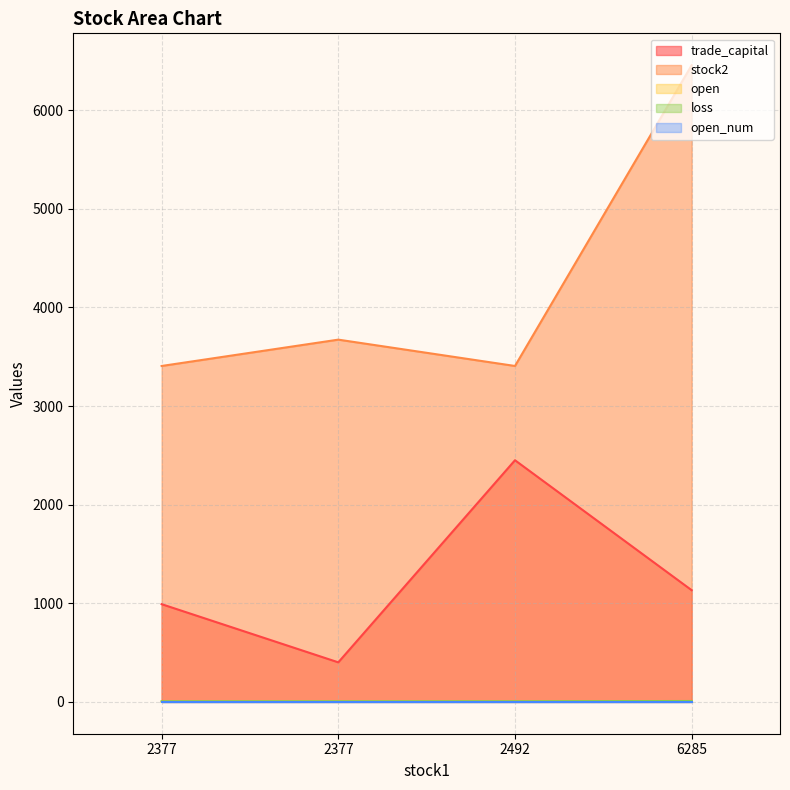

At which label does loss reach its peak?

6285